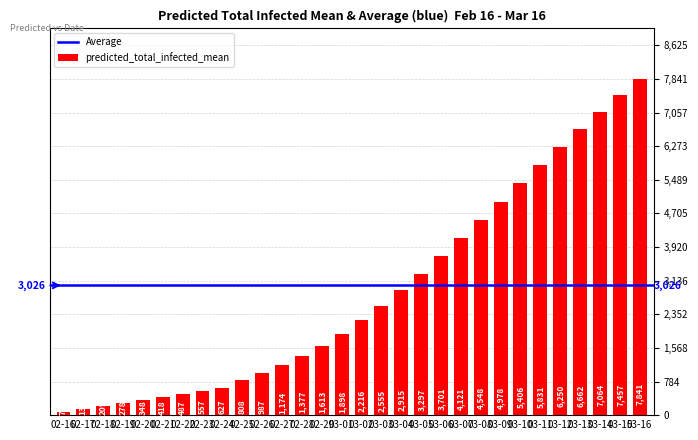

Reading right to left, what are all the values shown in this chart?

7841	7457	7064	6662	6250	5831	5406	4978	4548	4121	3701	3297	2915	2555	2216	1898	1613	1377	1174	987	808	627	557	487	418	348	278	209	139	70